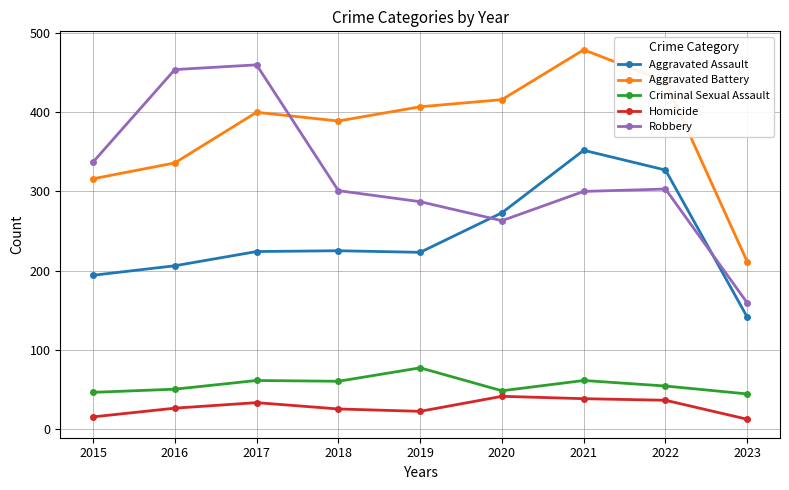

What is the total value across all series at 2022?

1159